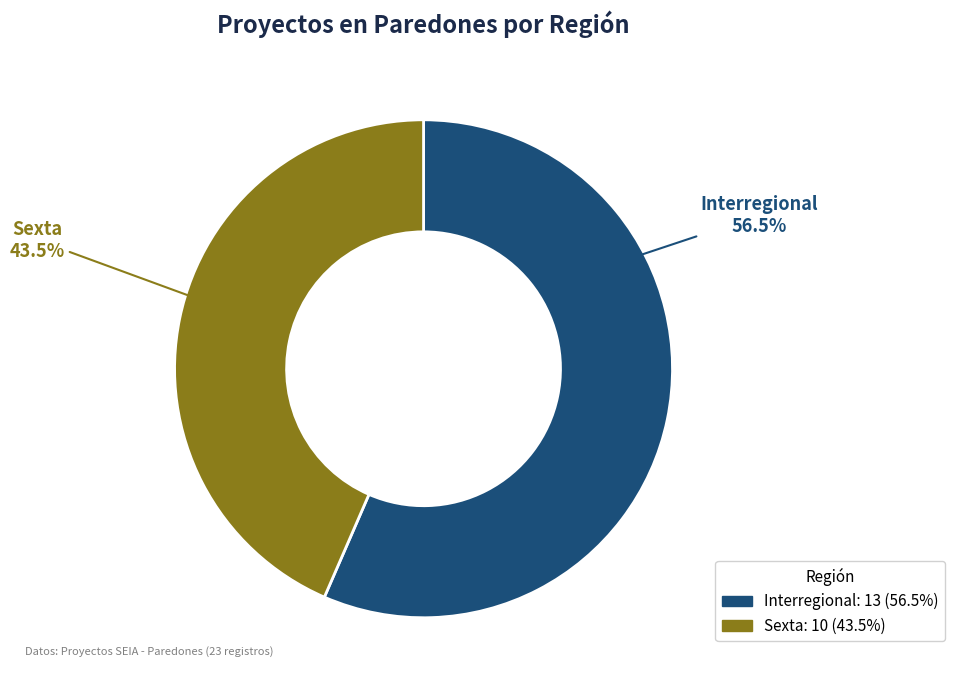

Which category accounts for the majority?

Interregional